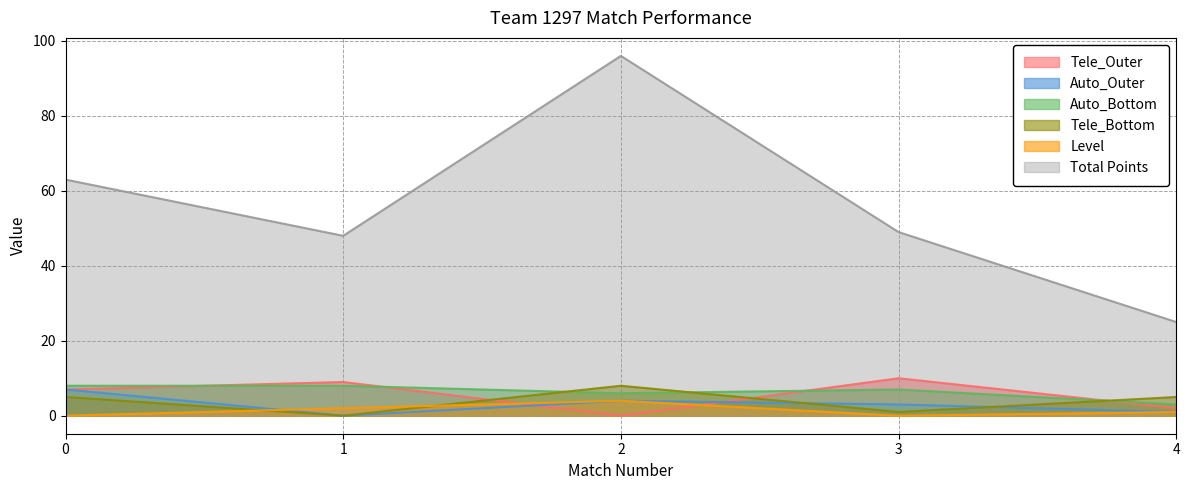

Rank the series by their maximum value, from highest to lowest.

Total Points, Tele_Outer, Auto_Bottom, Tele_Bottom, Auto_Outer, Level